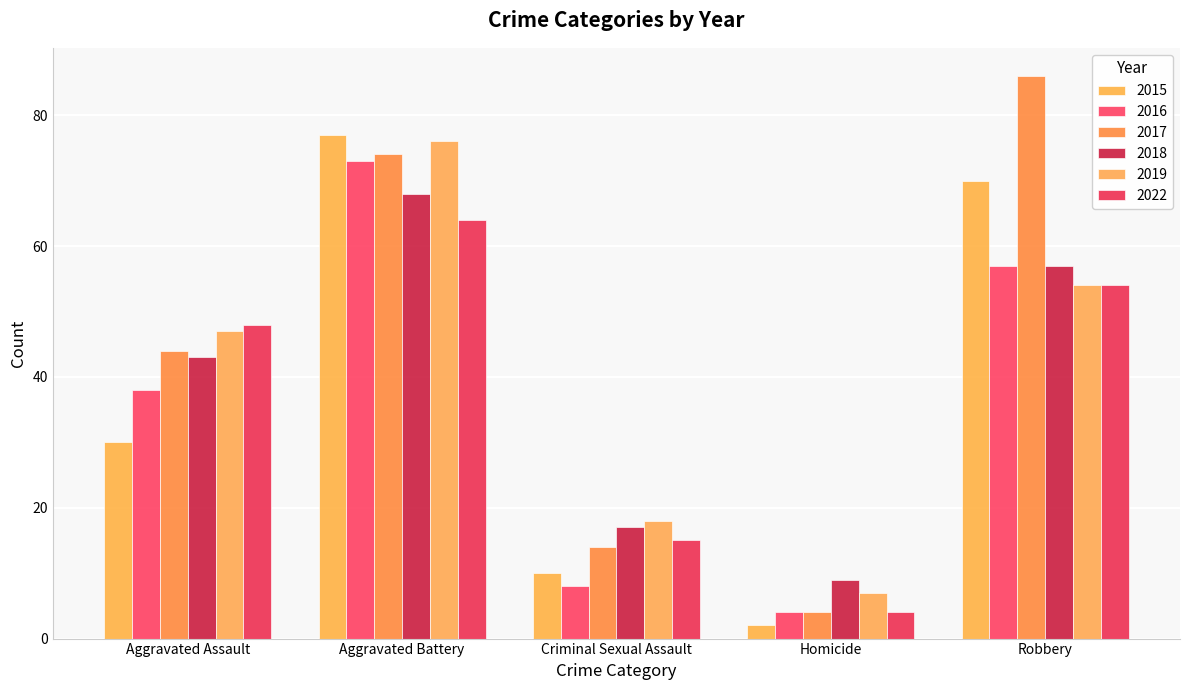

At which label does 2016 reach its minimum?

Homicide